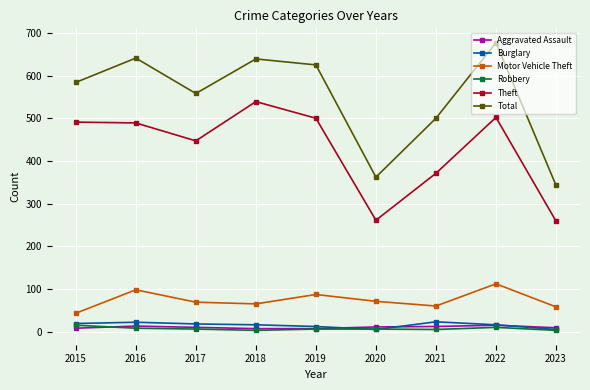

Where does the Robbery series first go above 6?

2015